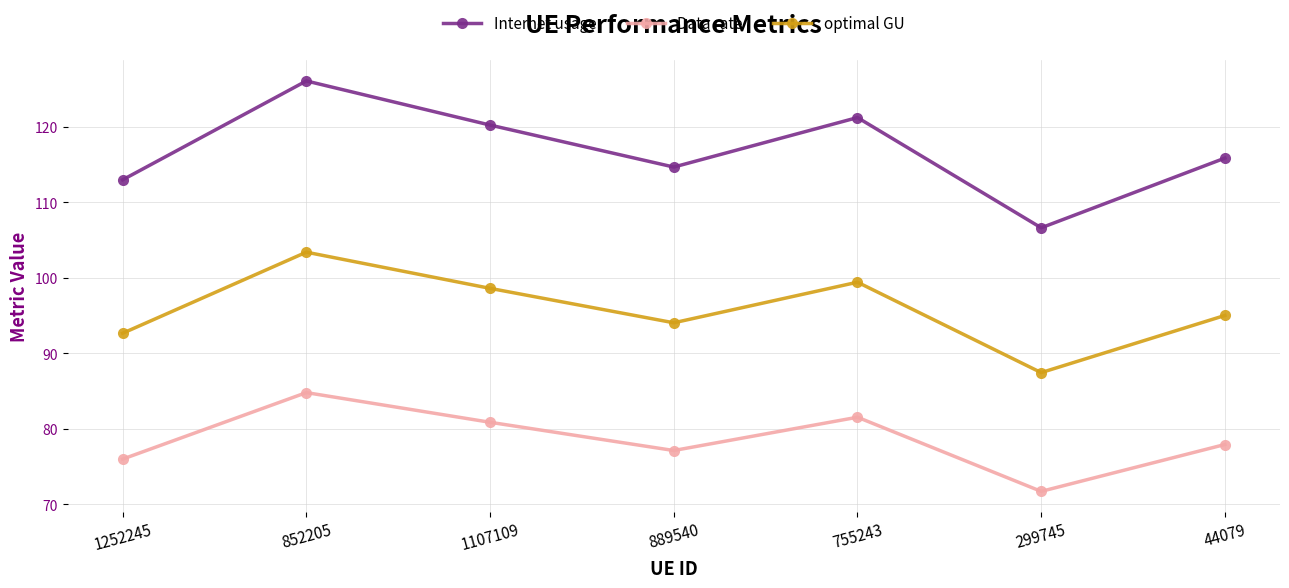

What is the spread (max minus min) of values at 1252245?

37.0